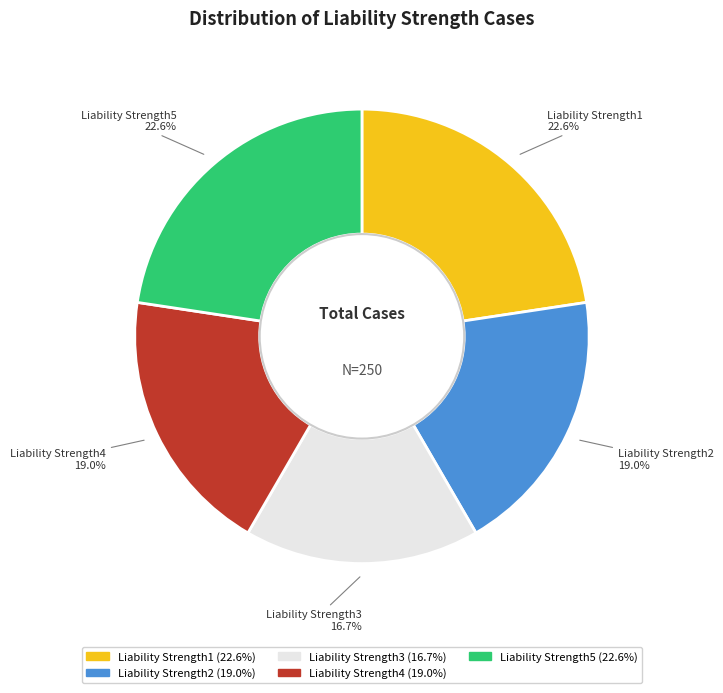

Which category has the smallest portion of the pie?

Liability Strength3